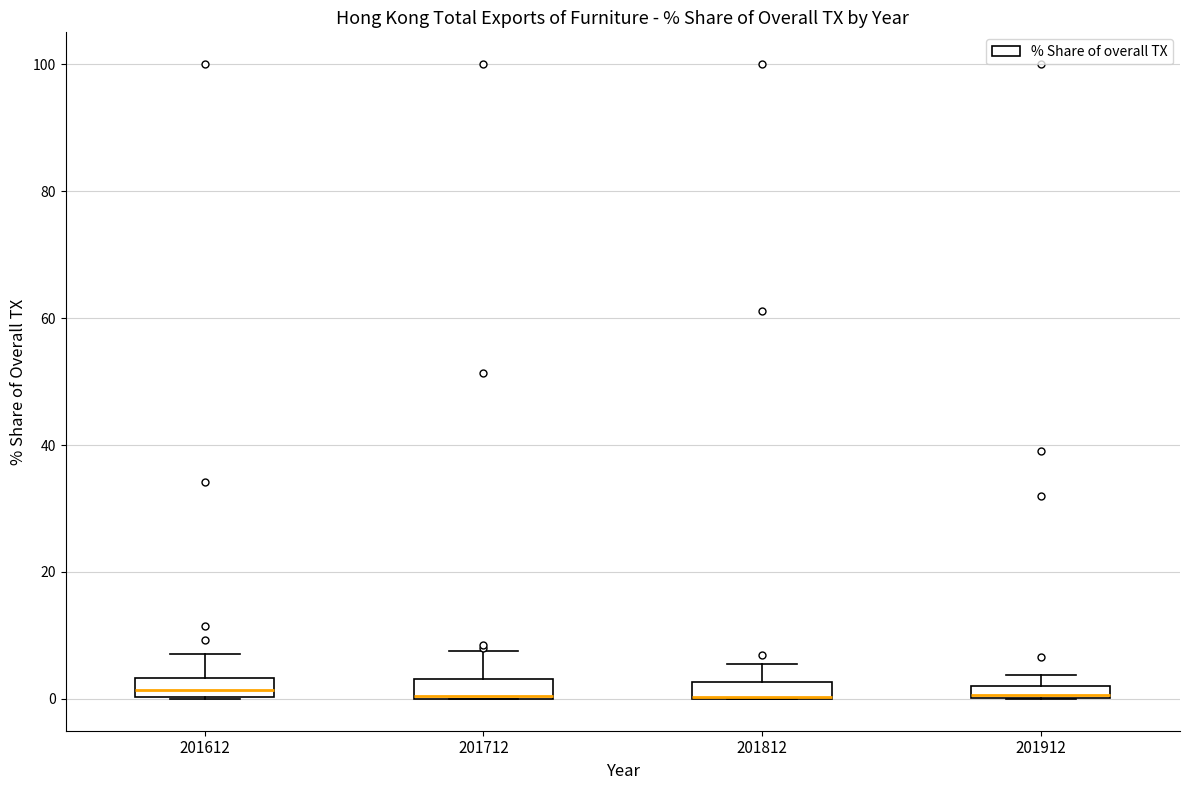

Where is the upper edge of the box at x = 201612 on the y-axis? The values are not printed on the chart, so give them approximately, as read against the axis.

4